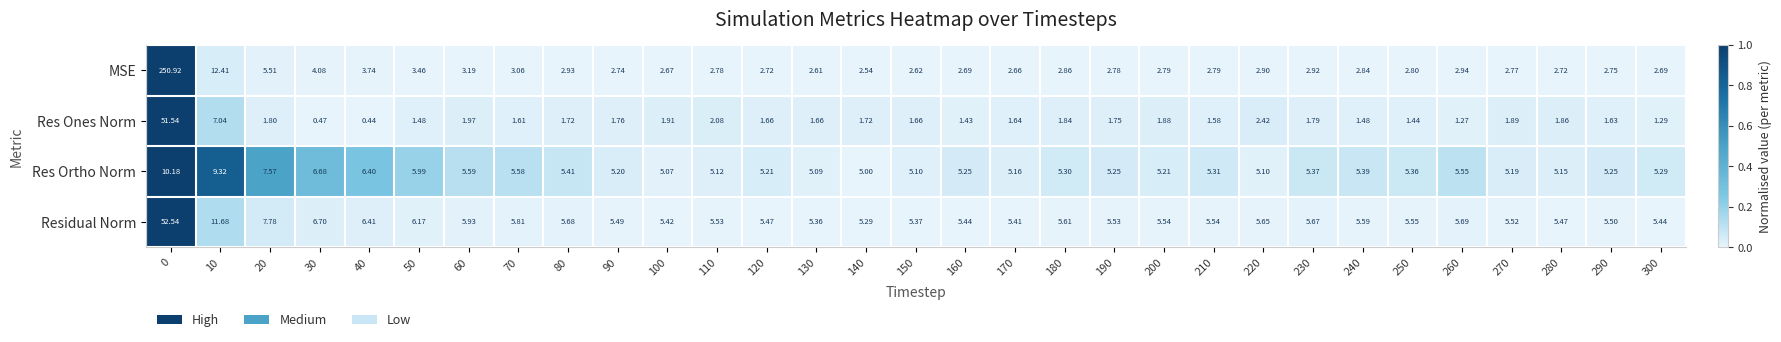

Rank the series by their average value, from highest to lowest.

MSE, Residual Norm, Res Ortho Norm, Res Ones Norm